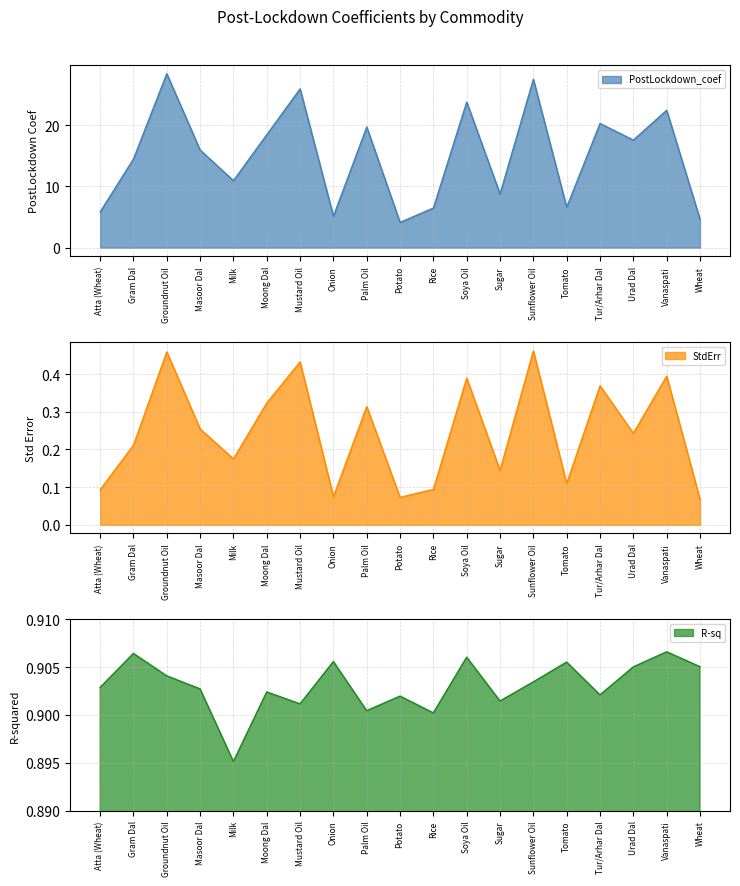

The value of PostLockdown_coef at Potato is 4.1. True or false?

True